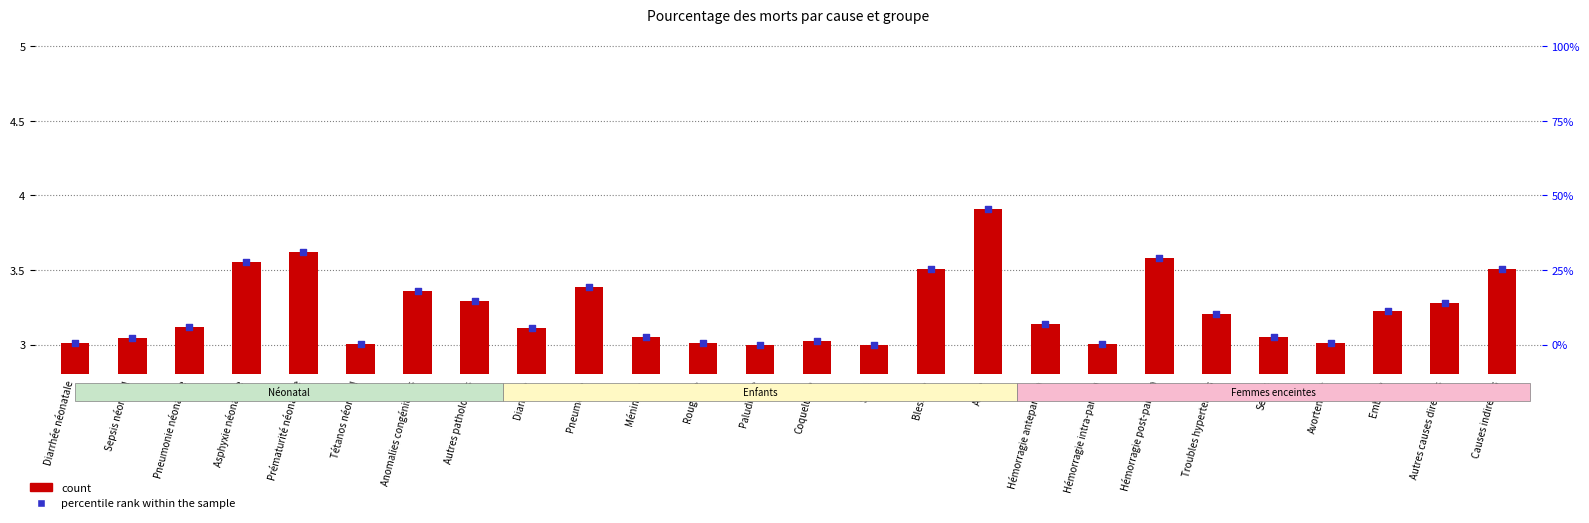

What is the total value across all series at Autres pathologies?

6.6